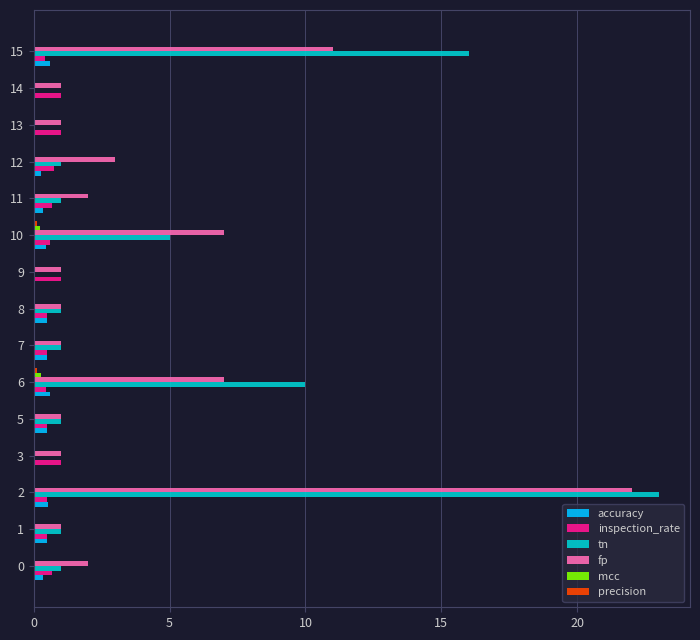

Between 2 and 12, which series saw the biggest shift?

tn